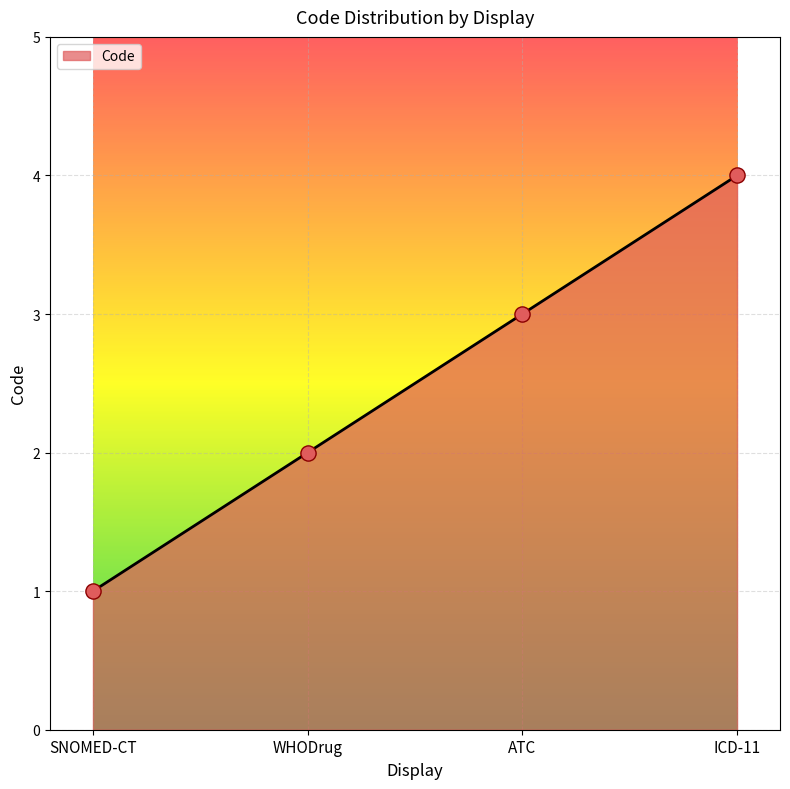

What is the ratio of the value at ICD-11 to the value at WHODrug?

2.0